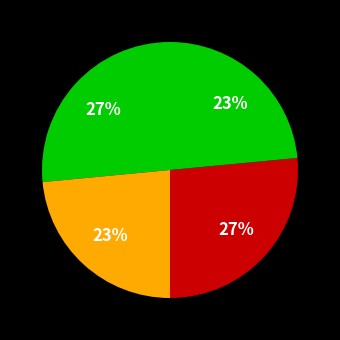

To the nearest percent, what is the difference between the largest and smallest slice percentages?

3%